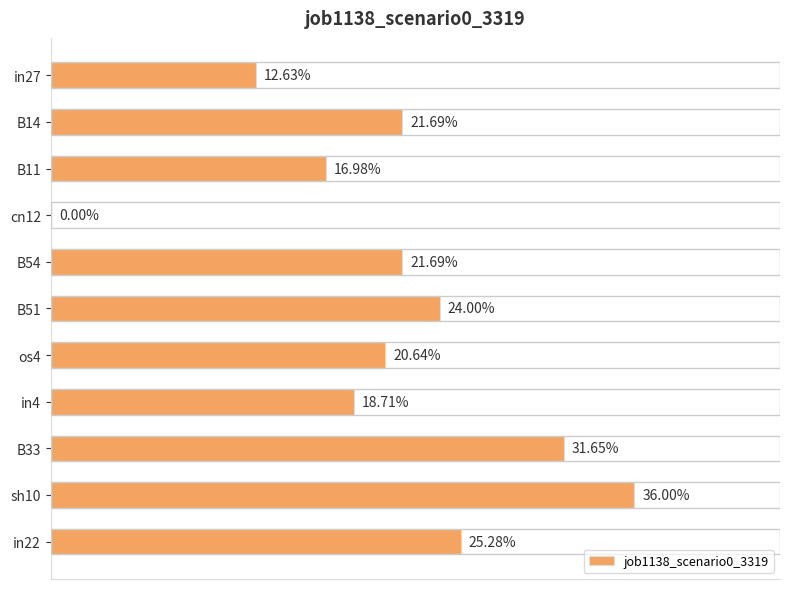

Are the bars horizontal?

Yes